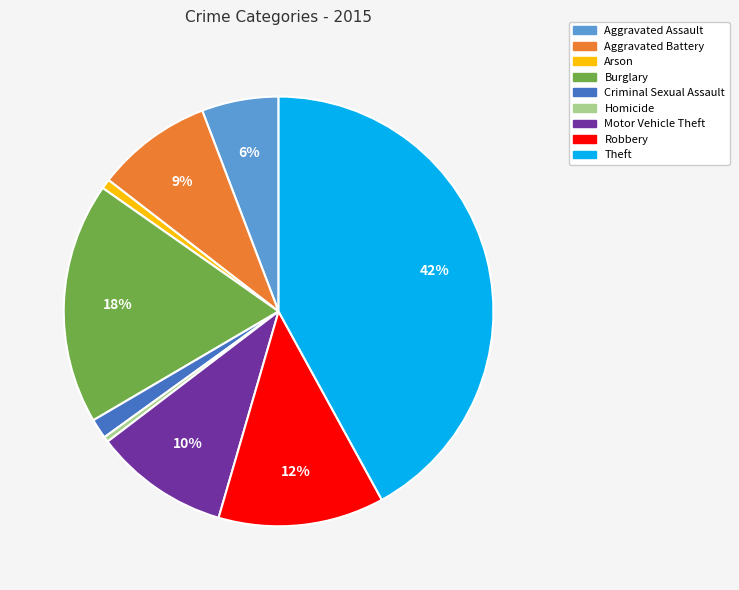

Is it true that Robbery is 12% of the pie?

True